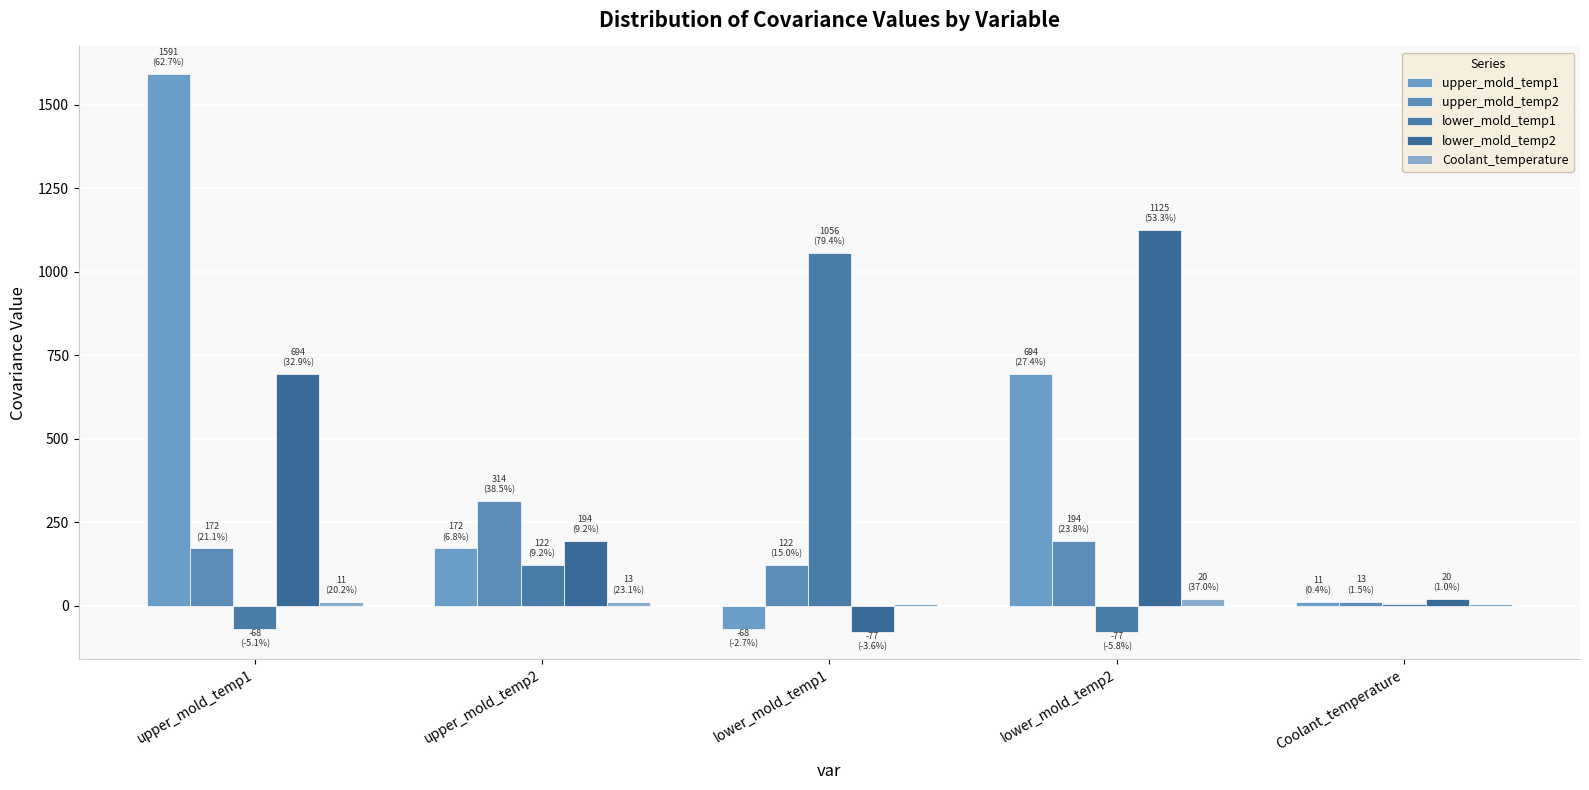

At which label does upper_mold_temp2 first exceed 171?

upper_mold_temp1